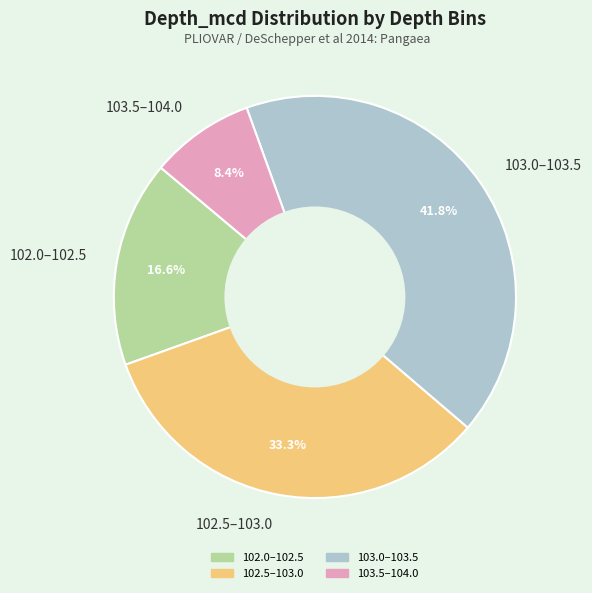

Which has a higher value, 103.0–103.5 or 103.5–104.0?

103.0–103.5